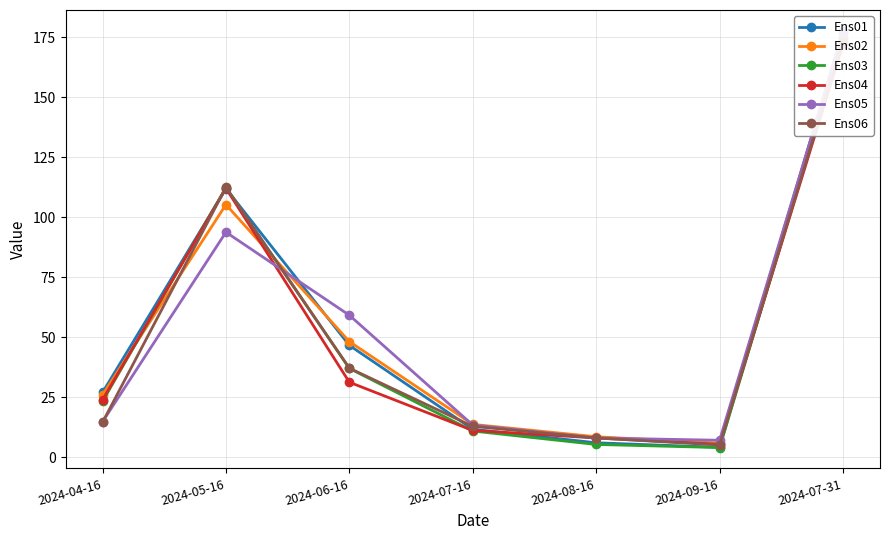

Where do Ens03 and Ens01 first cross each other?

2024-04-16 and 2024-05-16